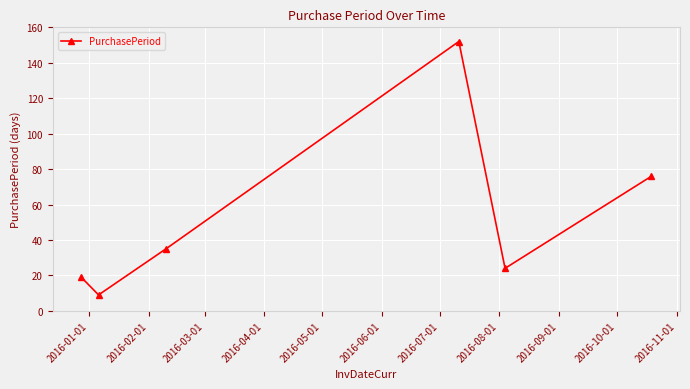

What is the value of the 4th point from the left?

152